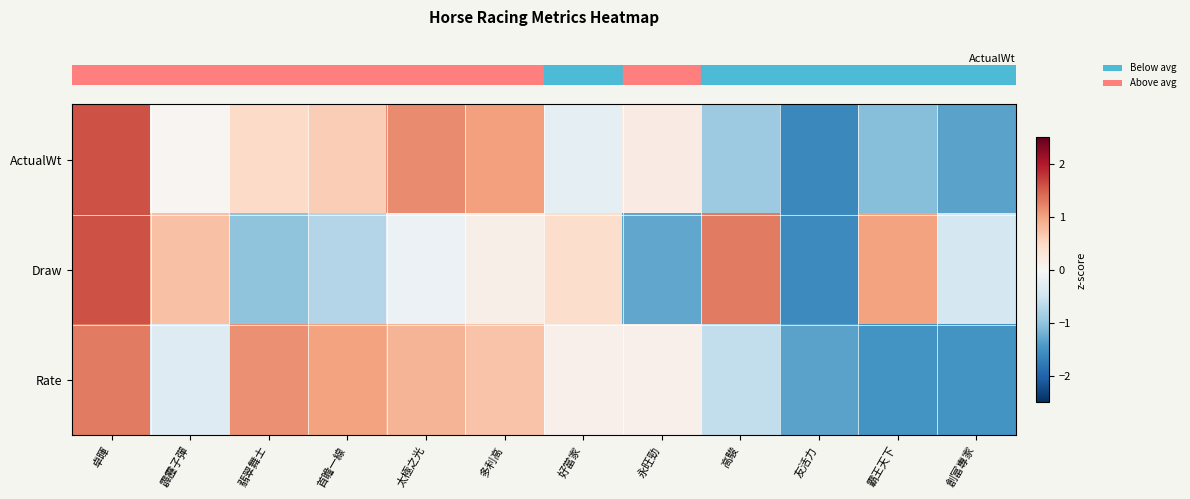

How many categories are shown in the chart?

12